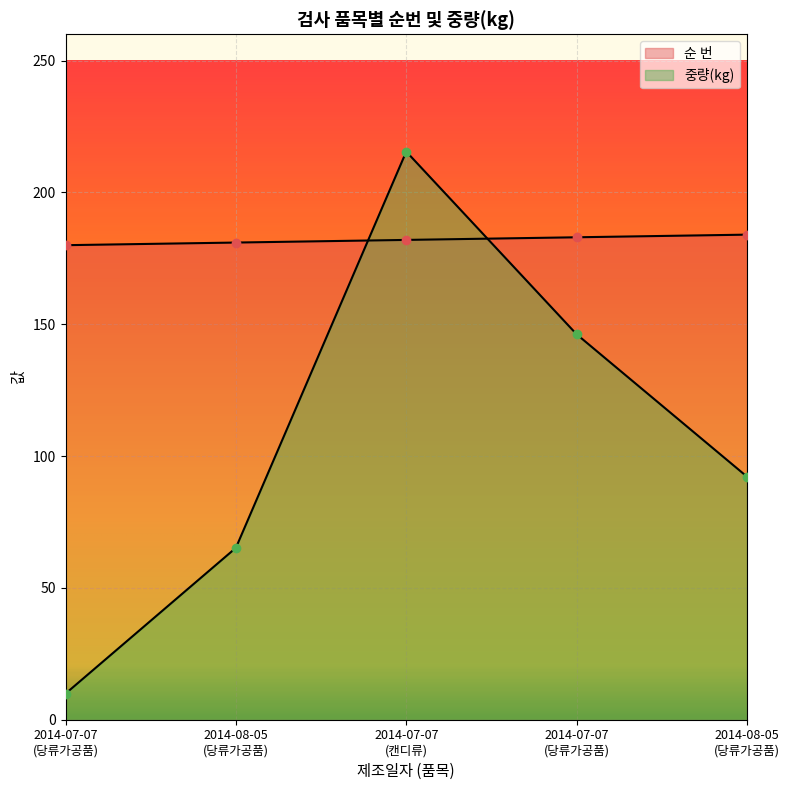

What is the average value of the 순 번 series?

182.0